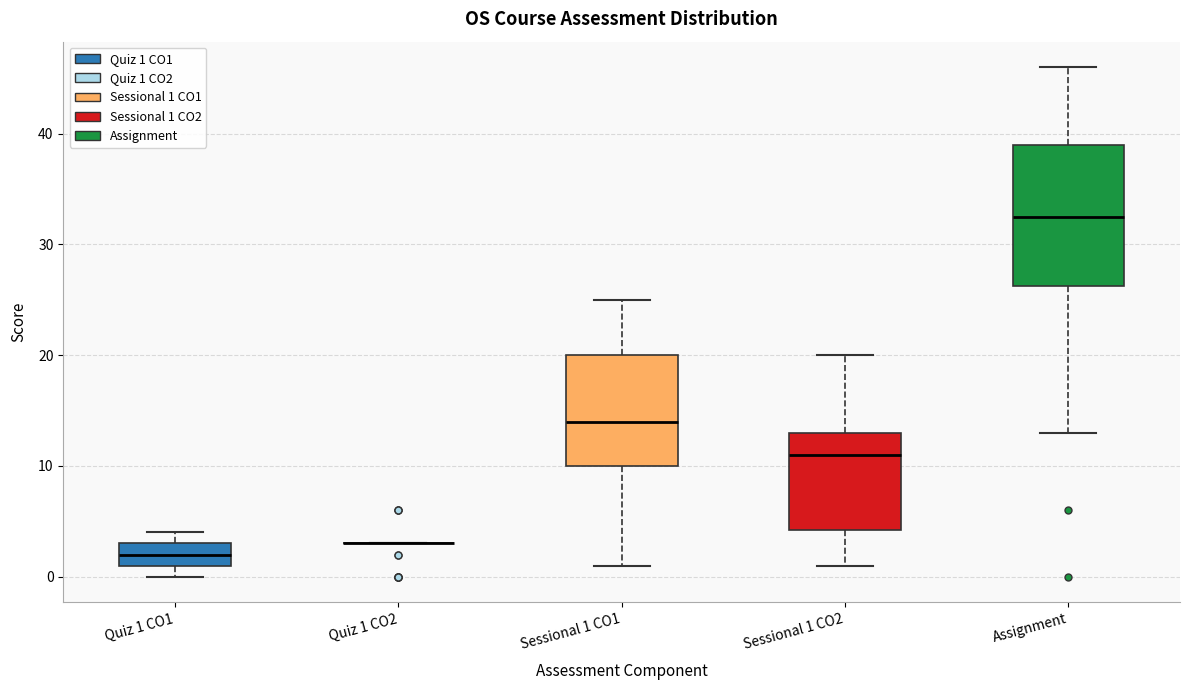

Reading left to right, transcribe this box plot: for each box, give where its median line is, the range the box spans, and where its two whiskers end, as read against the y-axis. The values are not printed on the chart, so give them approximately, as read against the axis.

Quiz 1 CO1: median 2, box 1 to 3, whiskers 0 to 4
Quiz 1 CO2: box collapsed to a line at 3, whiskers 3 to 3
Sessional 1 CO1: median 14, box 10 to 20, whiskers 1 to 25
Sessional 1 CO2: median 11, box 4 to 13, whiskers 1 to 20
Assignment: median 33, box 26 to 39, whiskers 13 to 46